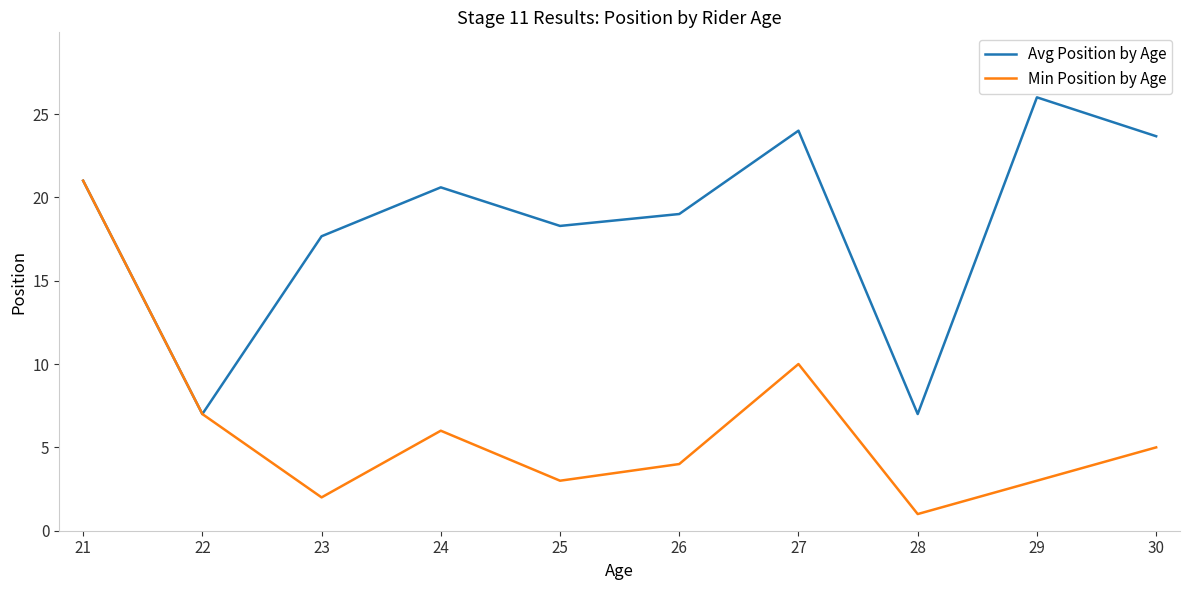

Where is Avg Position by Age nearest to the value 16?

23